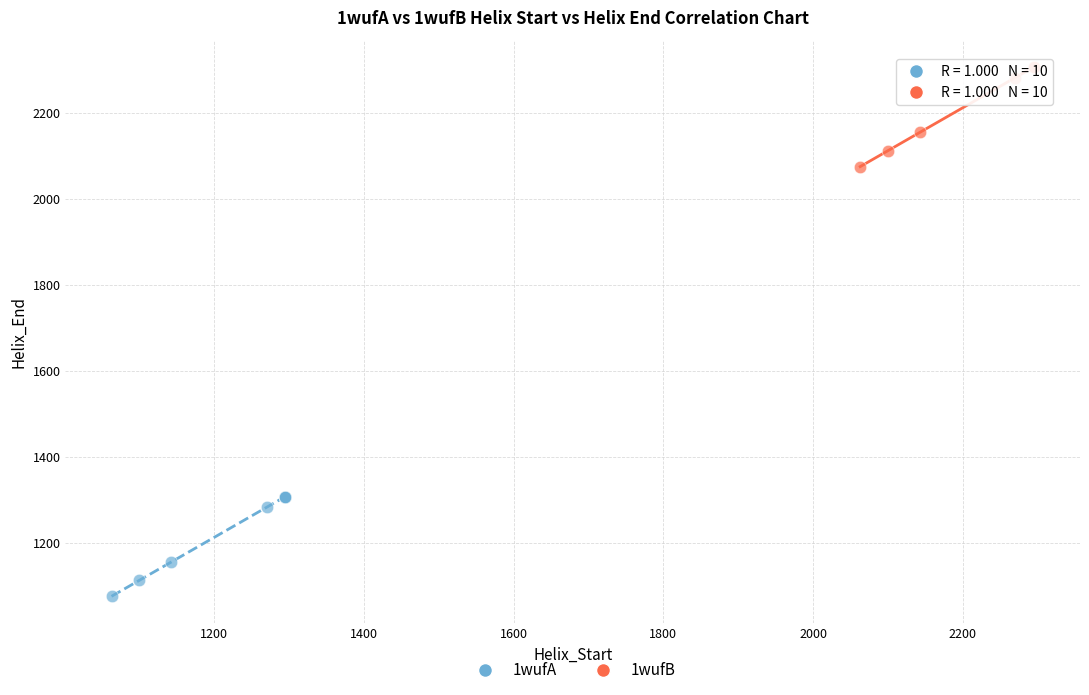

Which series reaches the maximum Y coordinate?

1wufB